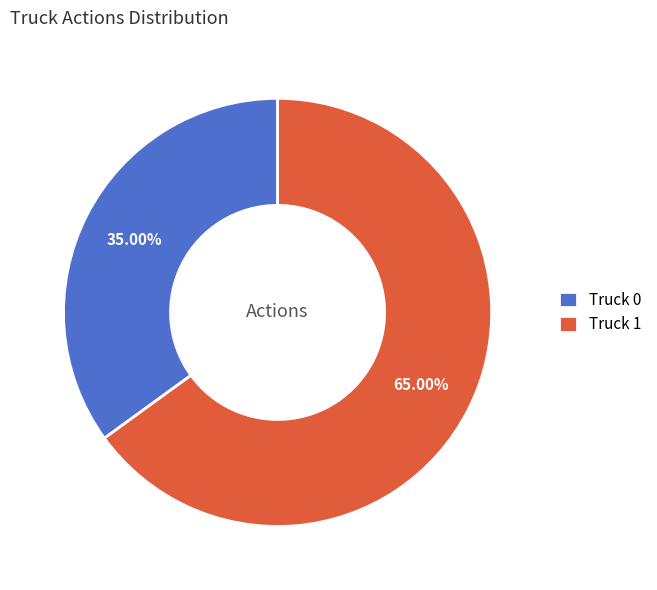

To the nearest percent, what is the average slice percentage?

50%